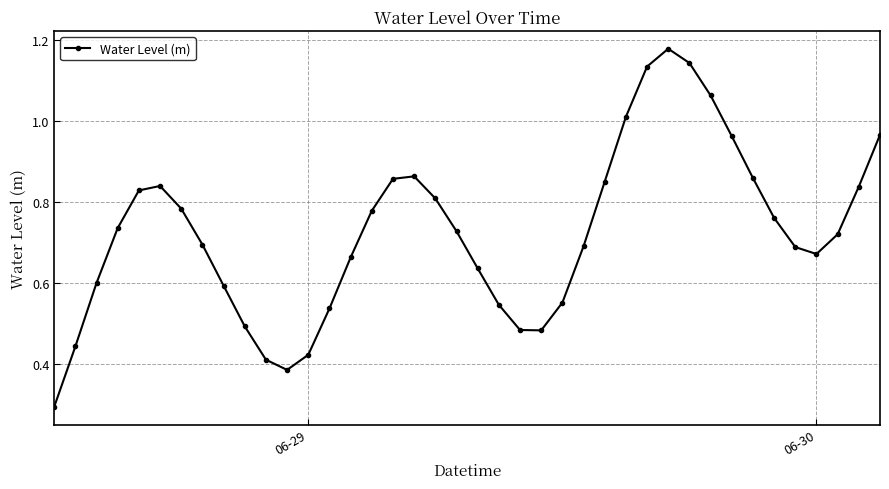

What is the sum of all values?

29.0